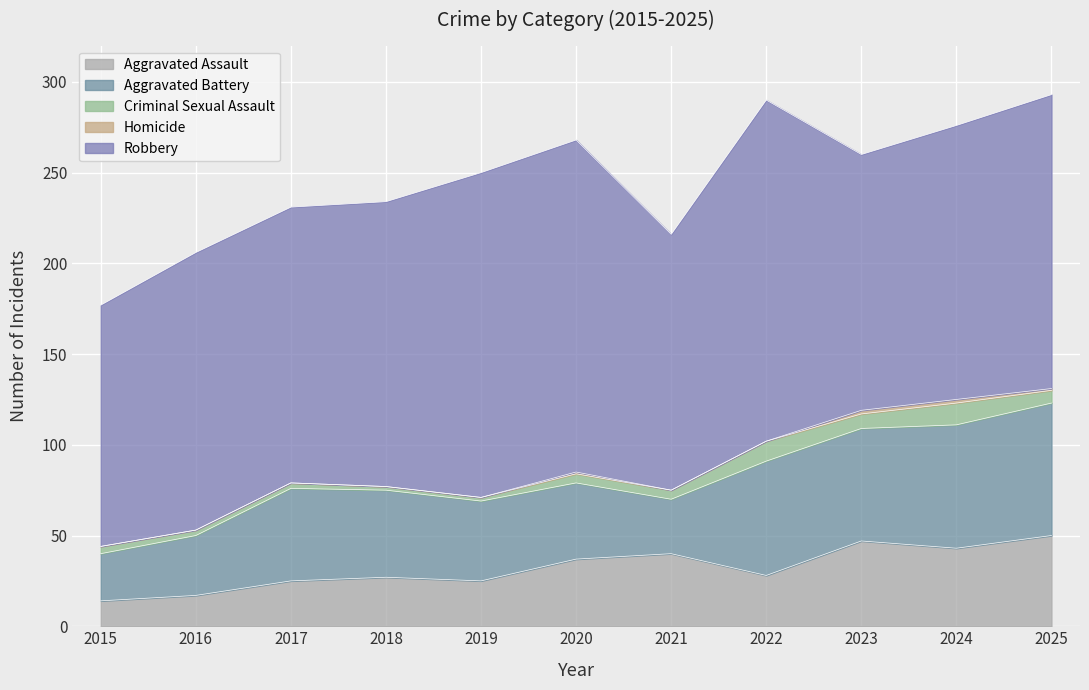

True or false: Aggravated Battery has more than 2 interior local peaks.

False